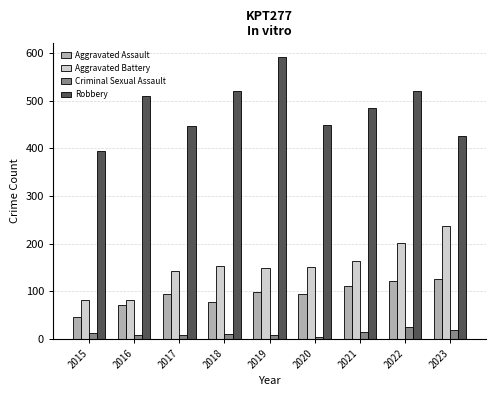

At which category is the sum across all series the highest?

2022